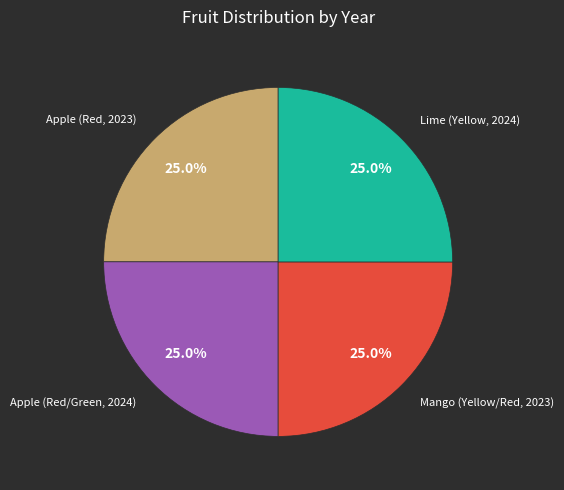

Is there any slice that represents more than half of the pie?

No